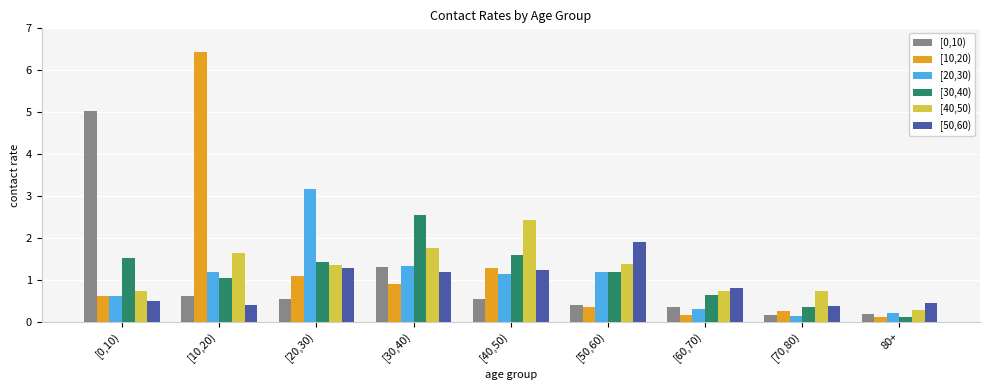

Is it true that [30,40) equals 0.1 at 80+?

True